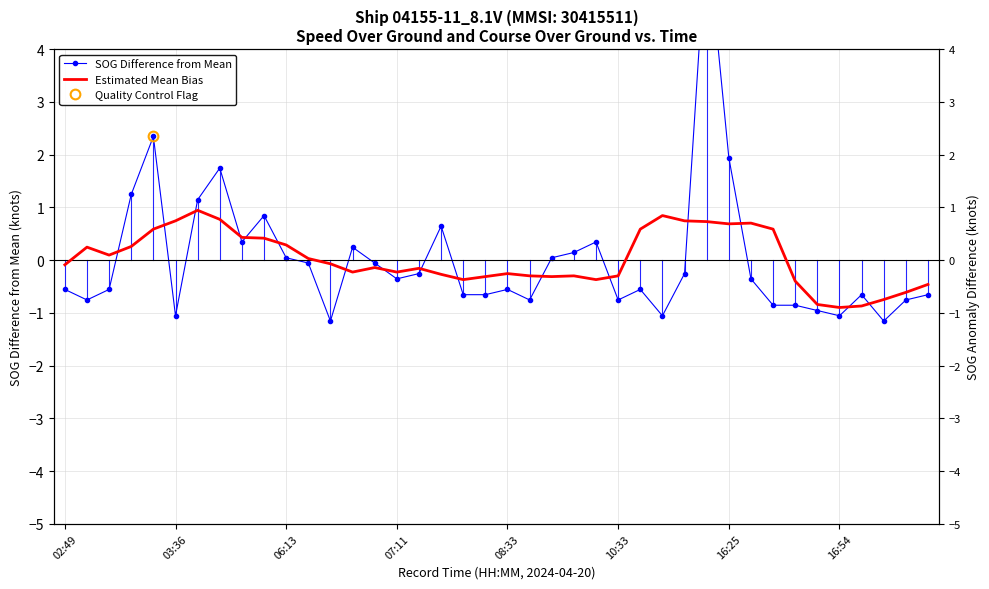

How many negative values does the Estimated Mean Bias series have?

22